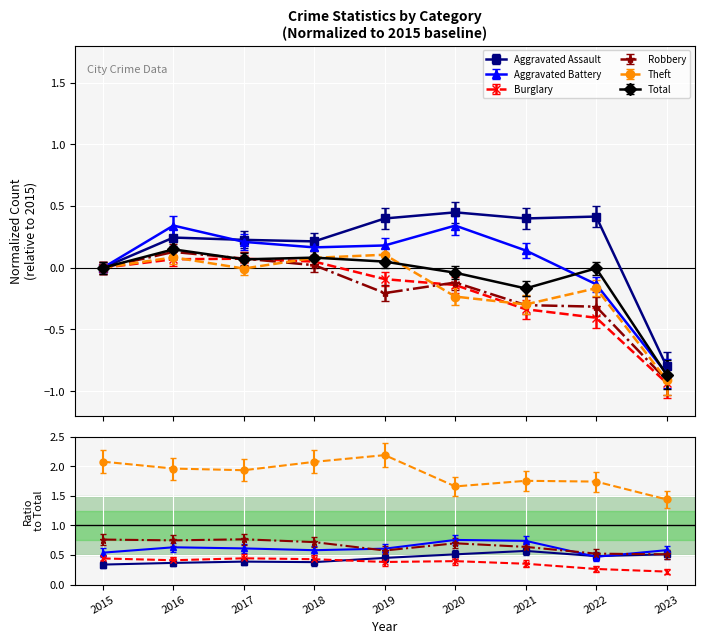

Which series has the widest spread of values?

Aggravated Assault